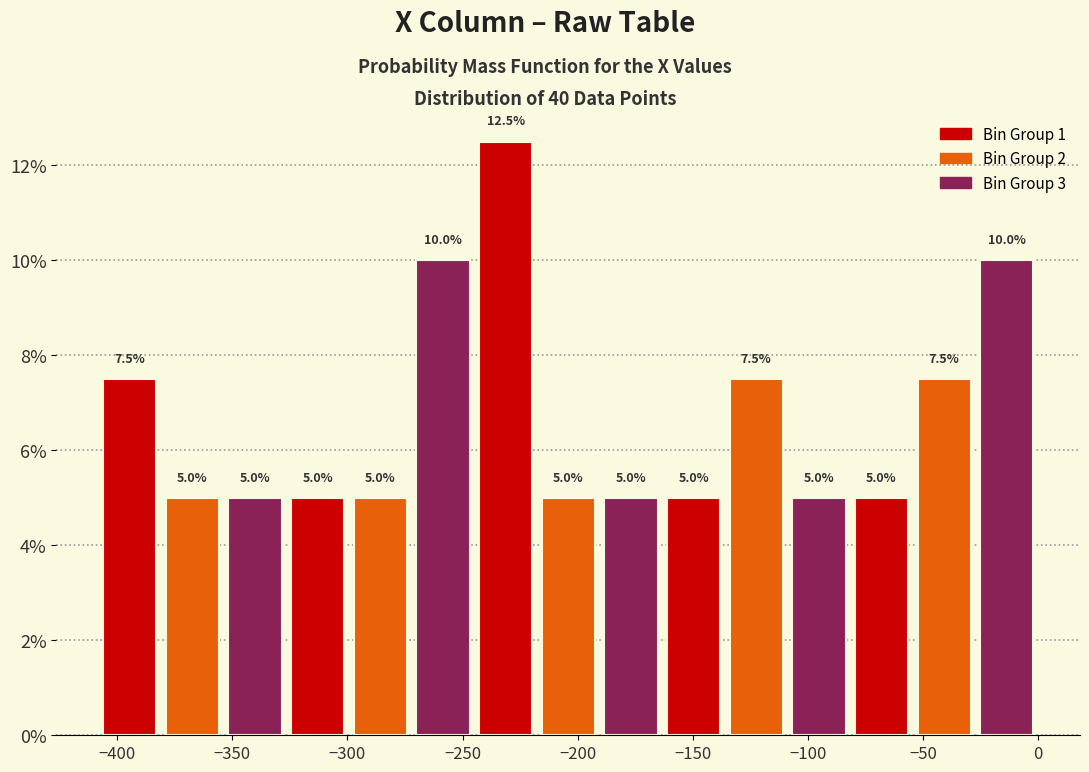

Which range on the x-axis has the tallest bar?

-245 to -220